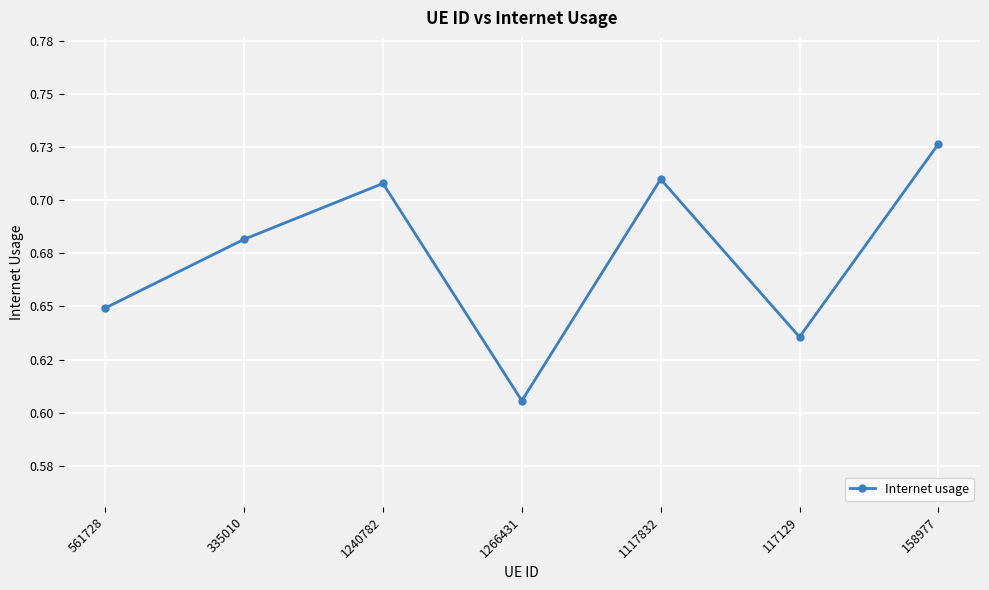

Where is the first local minimum?

1266431